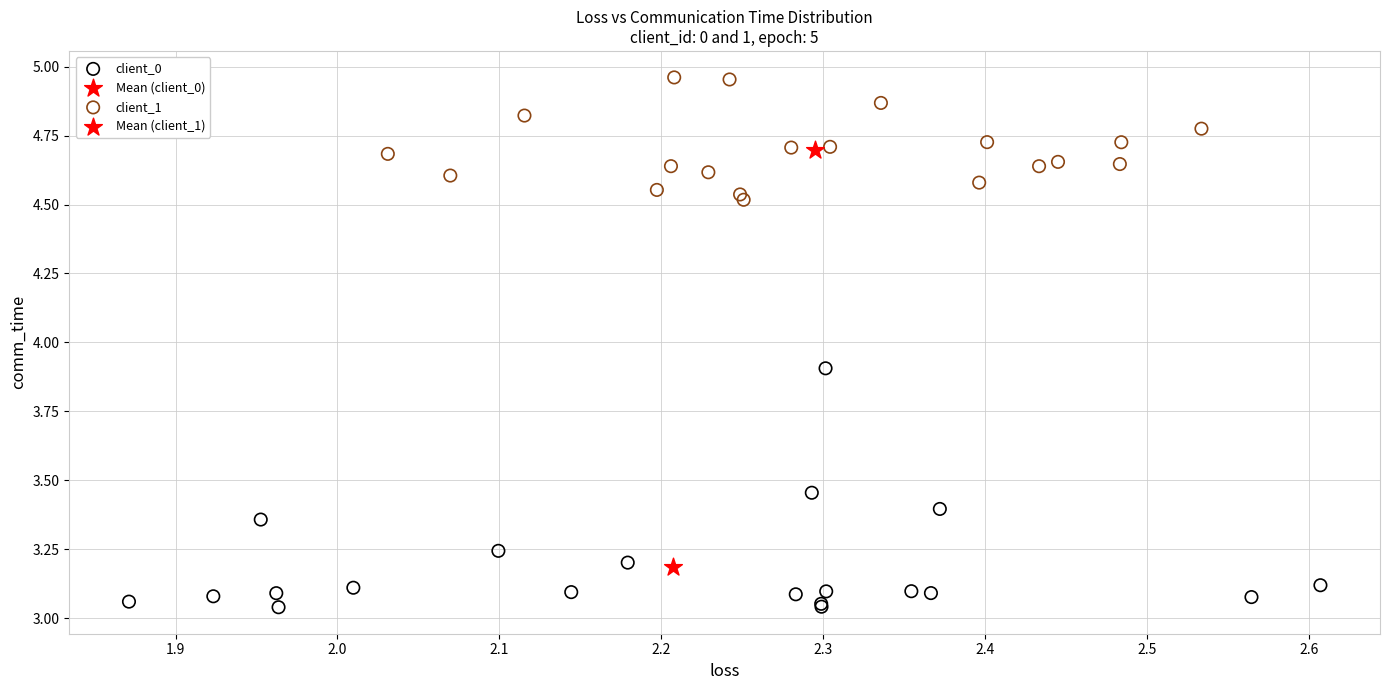

Which series contains the lowest Y value?

client_0